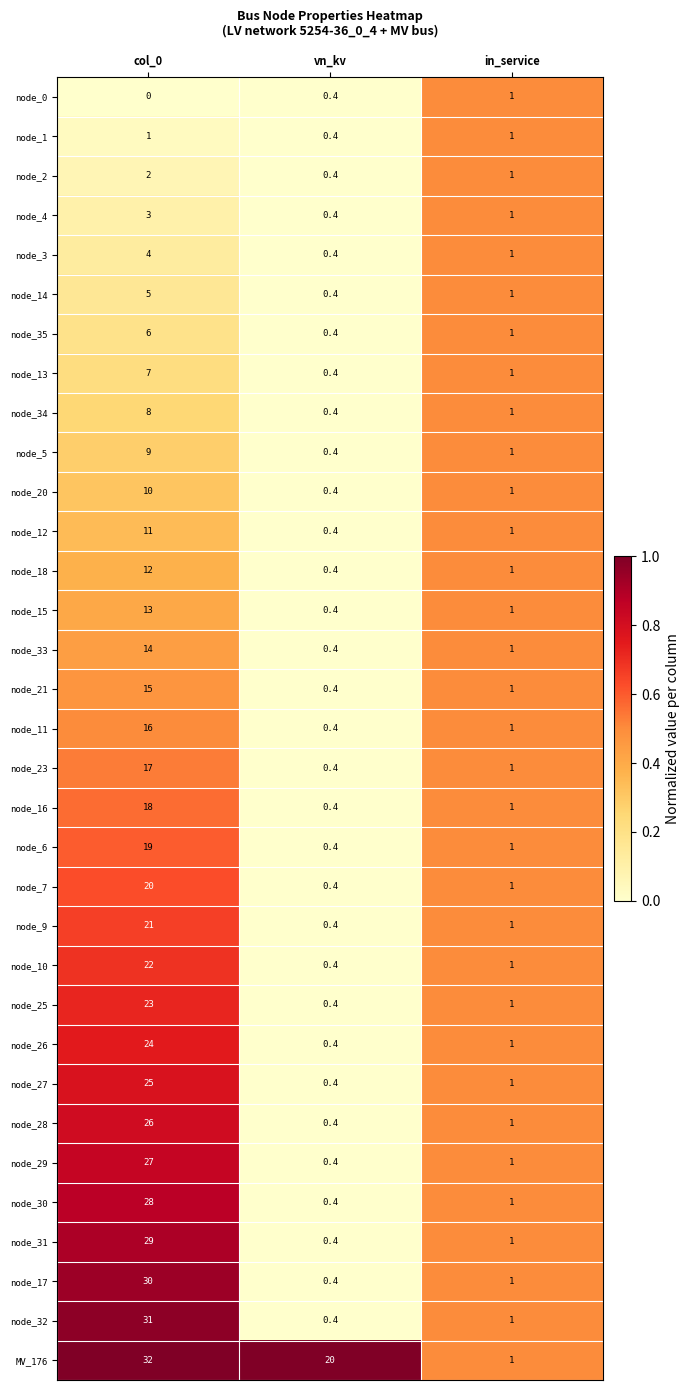

What is the total value across all series at vn_kv?

32.8